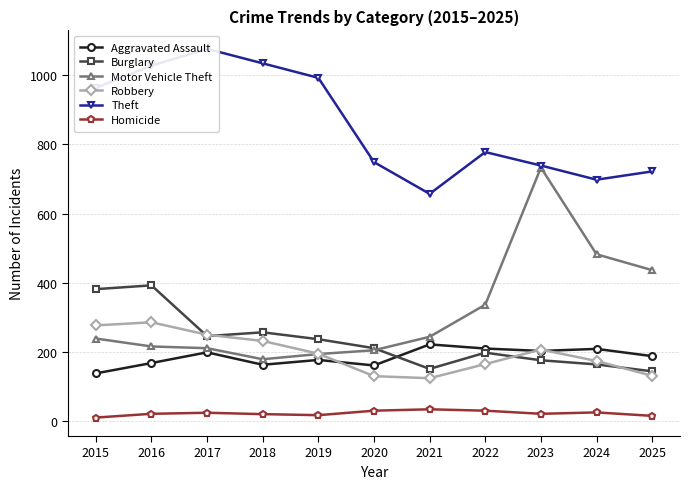

Reading right to left, transcribe all the data shown in this chart.

Aggravated Assault: 2025=187	2024=208	2023=202	2022=209	2021=221	2020=160	2019=176	2018=162	2017=198	2016=167	2015=137
Burglary: 2025=143	2024=163	2023=175	2022=197	2021=150	2020=210	2019=236	2018=256	2017=245	2016=392	2015=381
Motor Vehicle Theft: 2025=436	2024=482	2023=733	2022=336	2021=243	2020=204	2019=193	2018=178	2017=210	2016=215	2015=238
Robbery: 2025=130	2024=173	2023=206	2022=164	2021=123	2020=129	2019=194	2018=231	2017=249	2016=285	2015=276
Theft: 2025=722	2024=698	2023=739	2022=778	2021=657	2020=749	2019=993	2018=1035	2017=1077	2016=1028	2015=964
Homicide: 2025=14	2024=24	2023=20	2022=29	2021=33	2020=29	2019=16	2018=19	2017=23	2016=20	2015=9